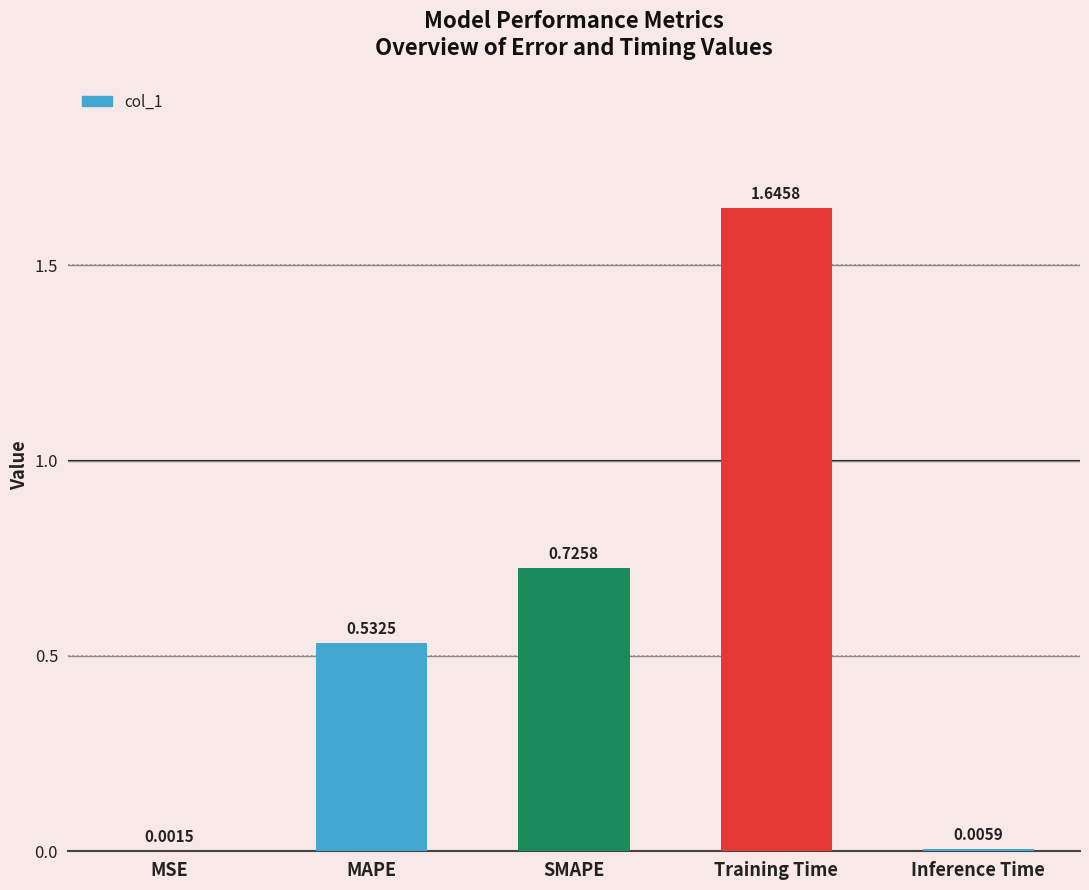

Which category has the highest value across all series?

Training Time